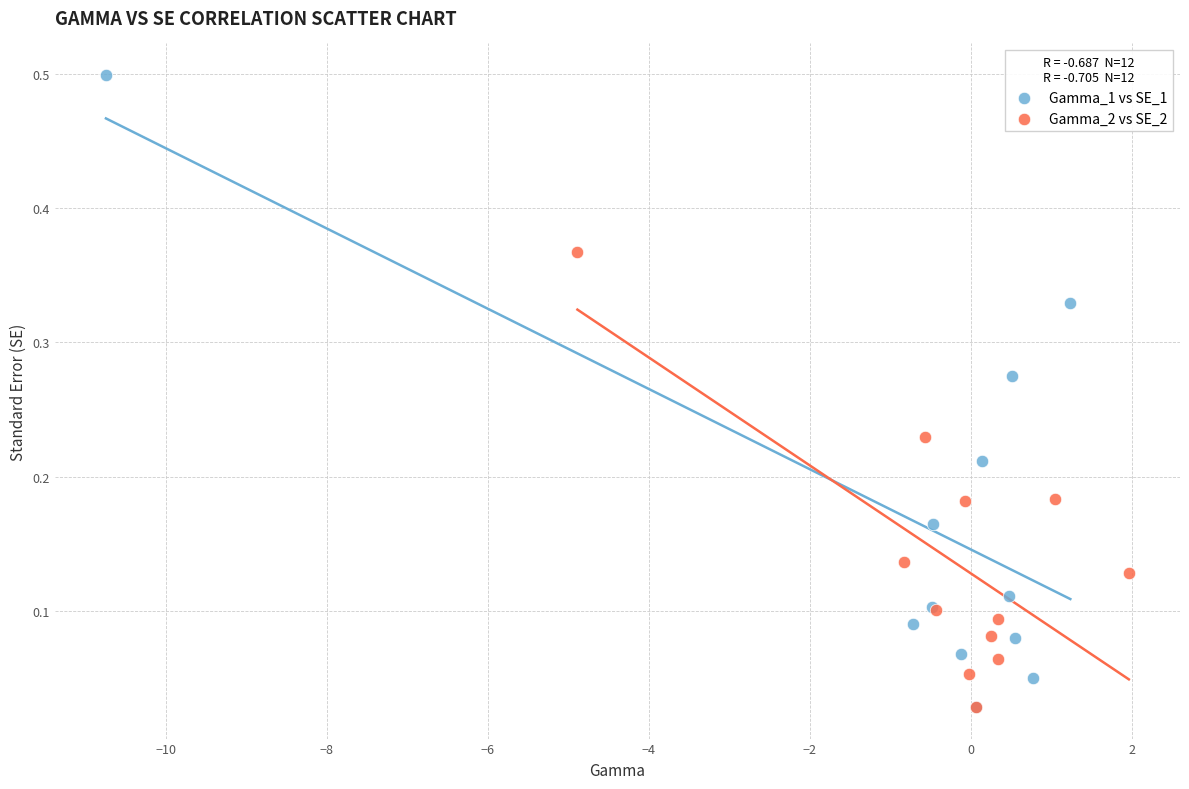

Which series has the widest spread of Y values?

Gamma_1 vs SE_1